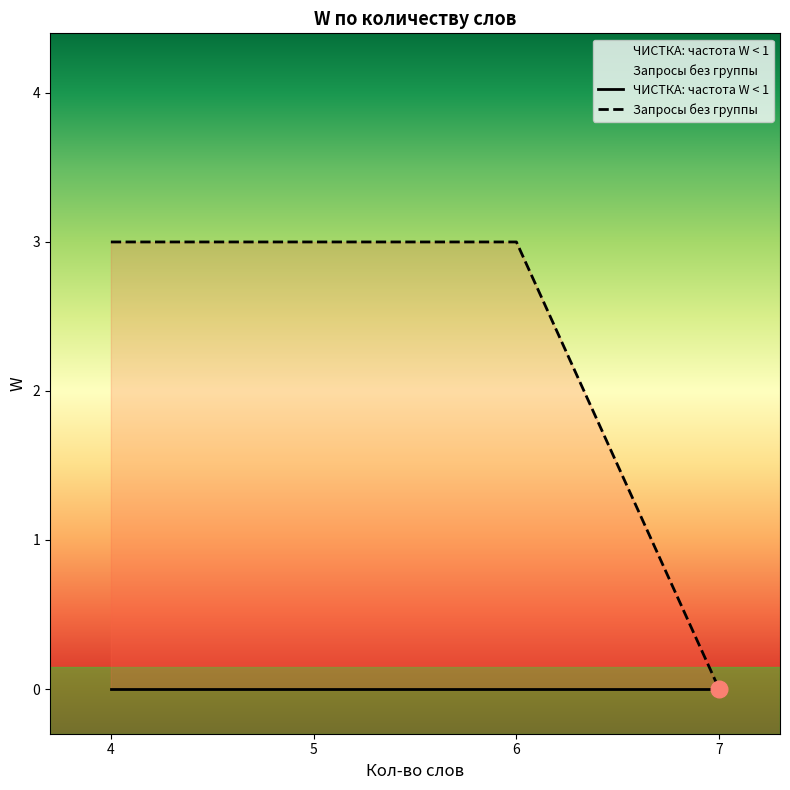

What is the total value across all series at 5?

3